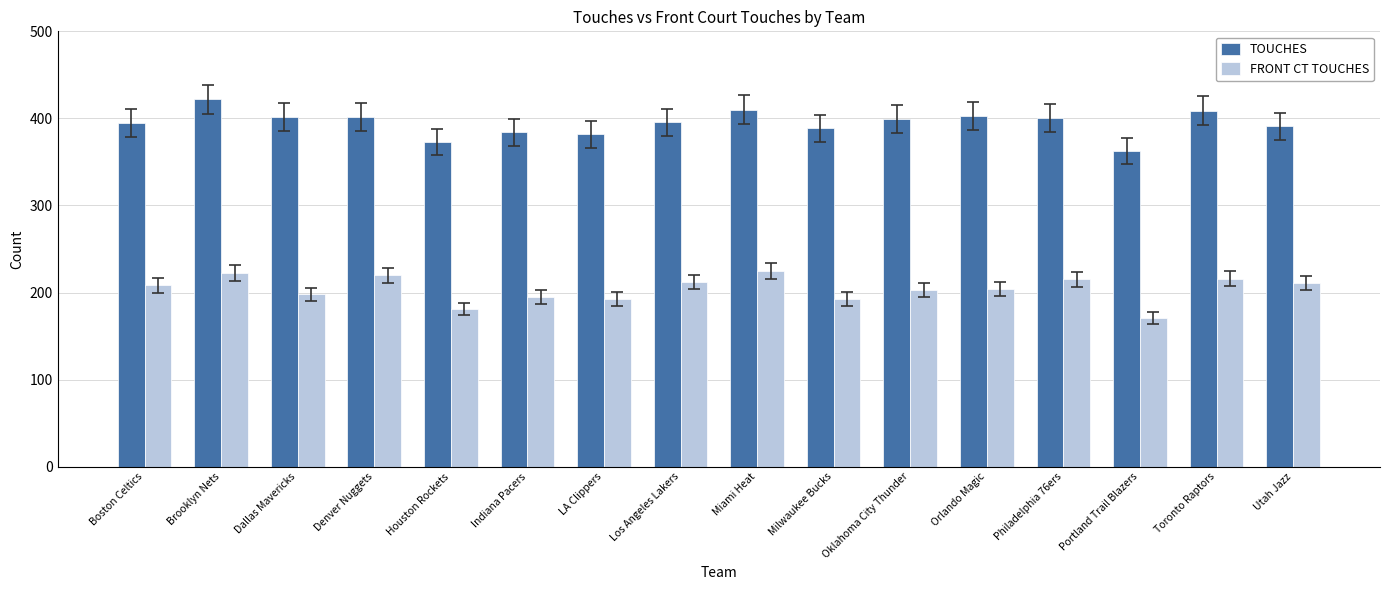

At which label does FRONT CT TOUCHES first exceed 208?

Boston Celtics